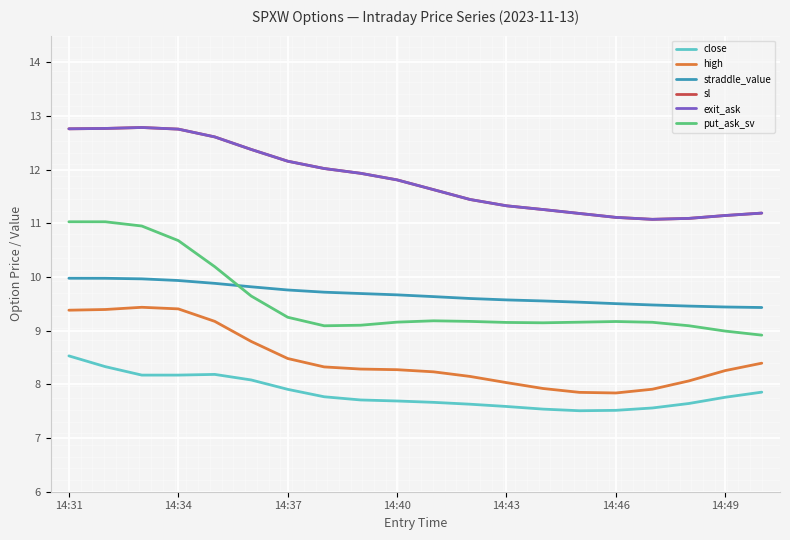

What is the value of the put_ask_sv point at the 17th from the left?

9.2